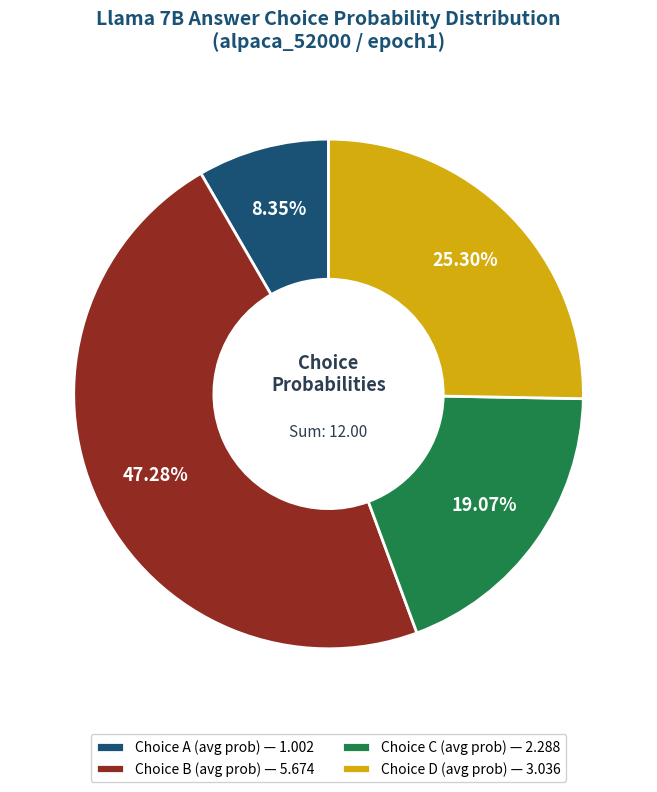

Between Choice A (avg prob) — 1.002 and Choice C (avg prob) — 2.288, which is larger?

Choice C (avg prob) — 2.288